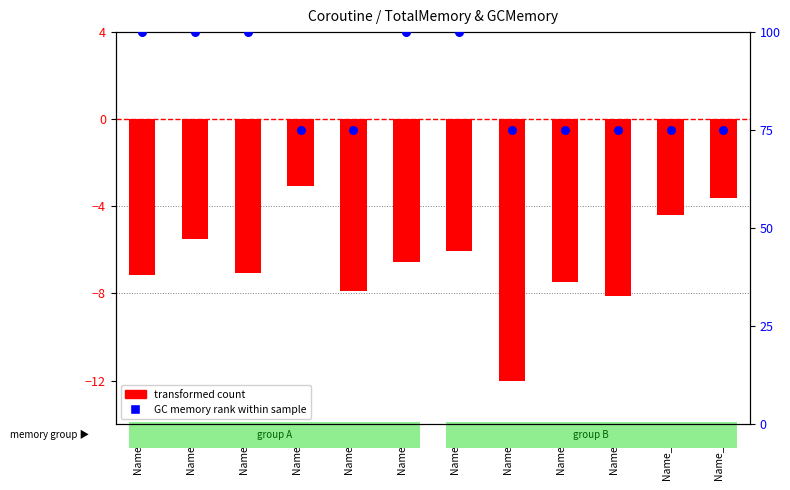

Which series has the largest Y range (max minus min)?

GC Memory rank